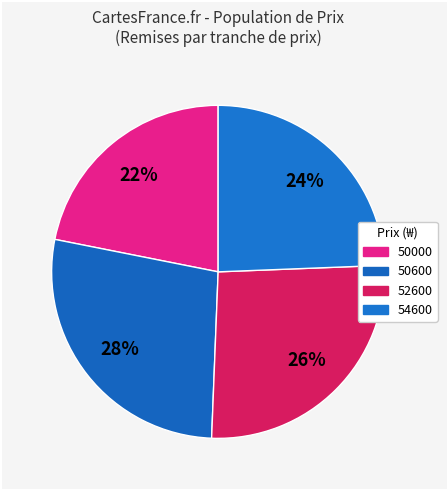

Count the number of slices in the pie.

4